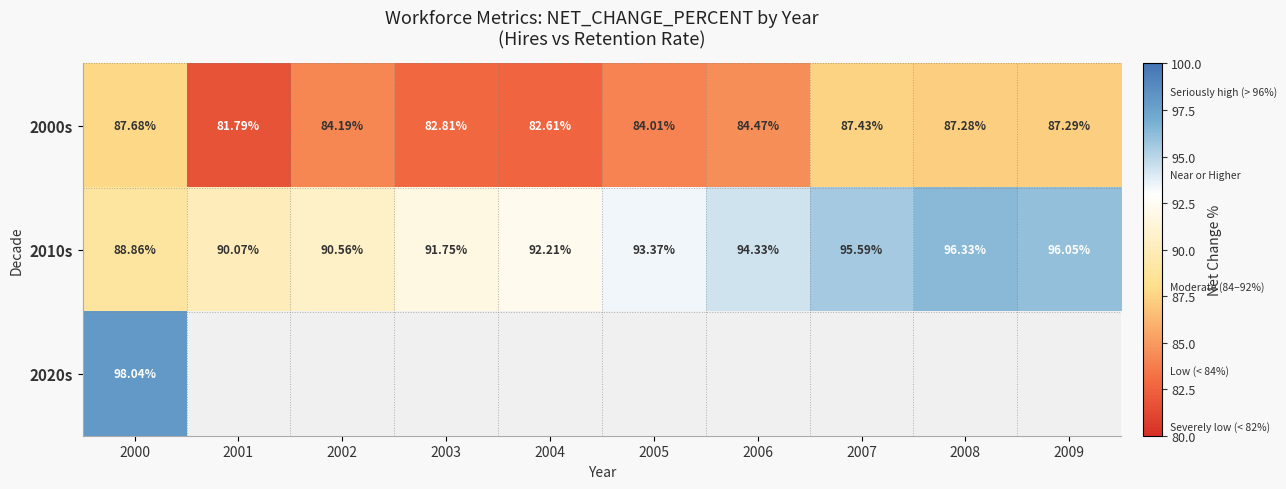

Is the value of 2010s at 2002 greater than the value of 2000s at 2005?

Yes